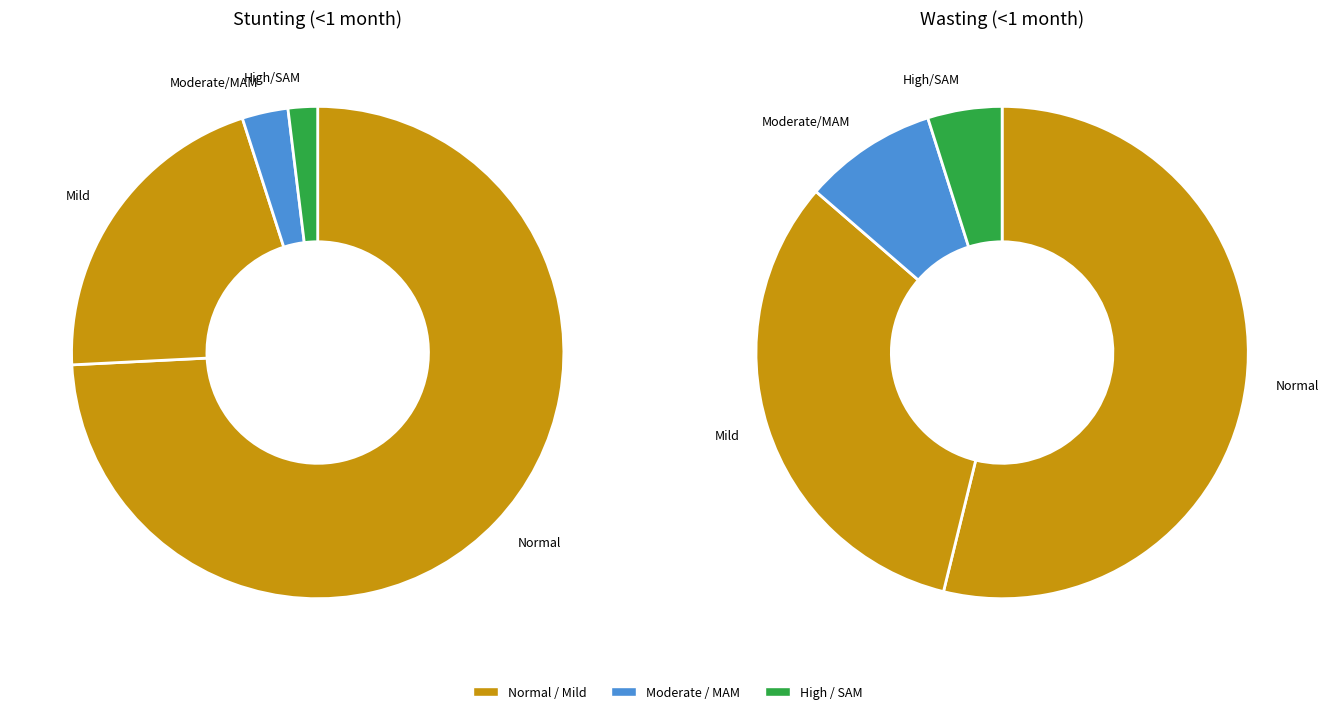

How many segments does this pie chart have?

4